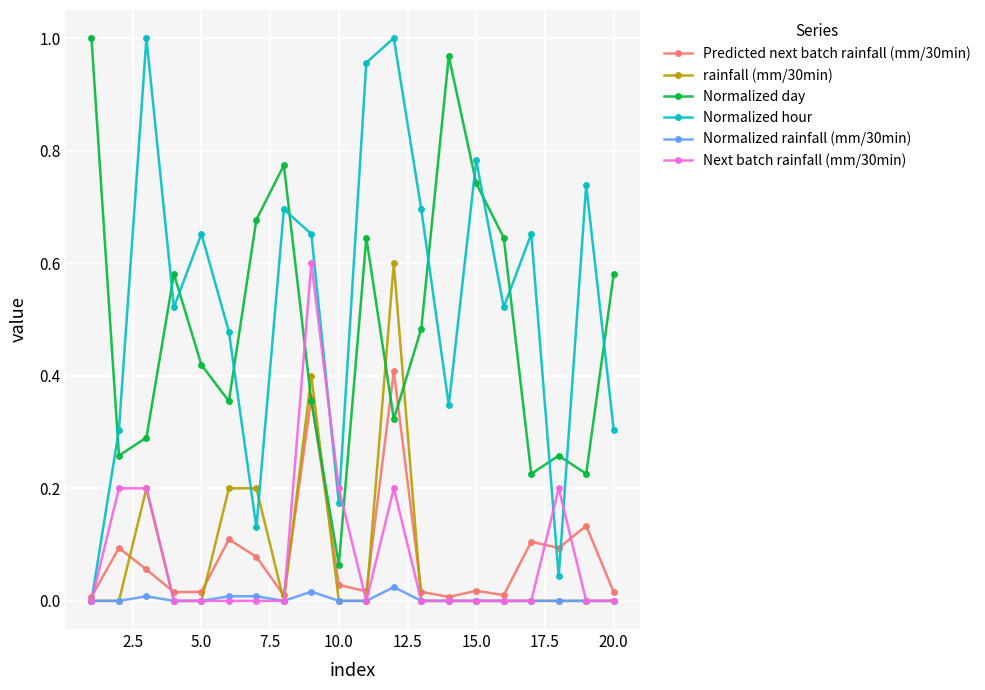

True or false: Normalized hour has more than 1 interior local peaks.

True